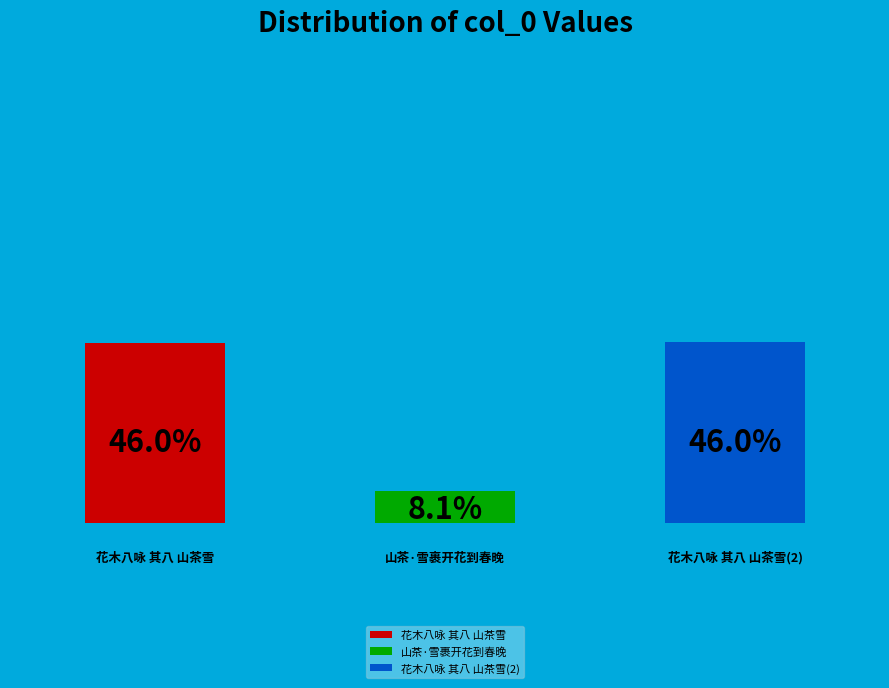

What is the smallest slice in the pie chart?

山茶·雪裹开花到春晚